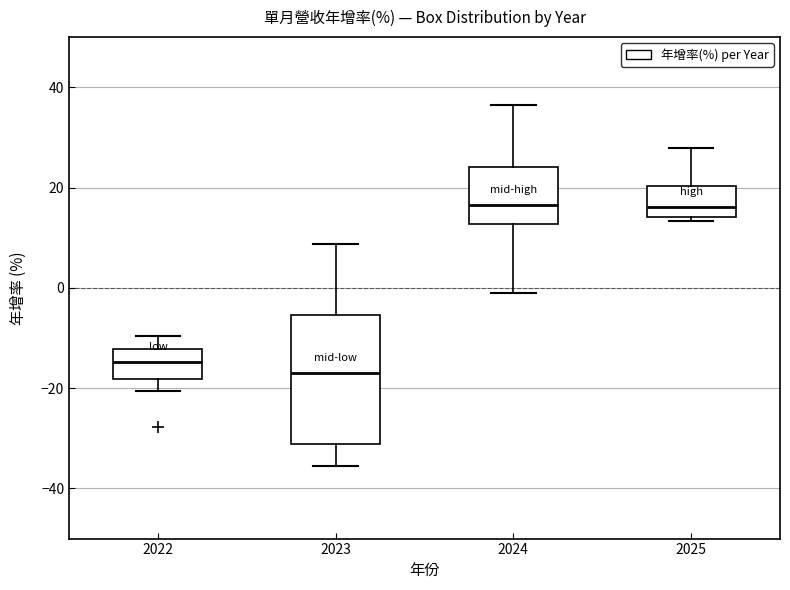

Reading left to right, read every box against the y-axis: the position of its median line, the range the box covers, and the ends of its whiskers. The values are not printed on the chart, so give them approximately, as read against the axis.

2022: median -14, box -18 to -12, whiskers -20 to -10
2023: median -18, box -32 to -6, whiskers -36 to 8
2024: median 16, box 12 to 24, whiskers -2 to 36
2025: median 16, box 14 to 20, whiskers 14 (just below the box's lower edge) to 28